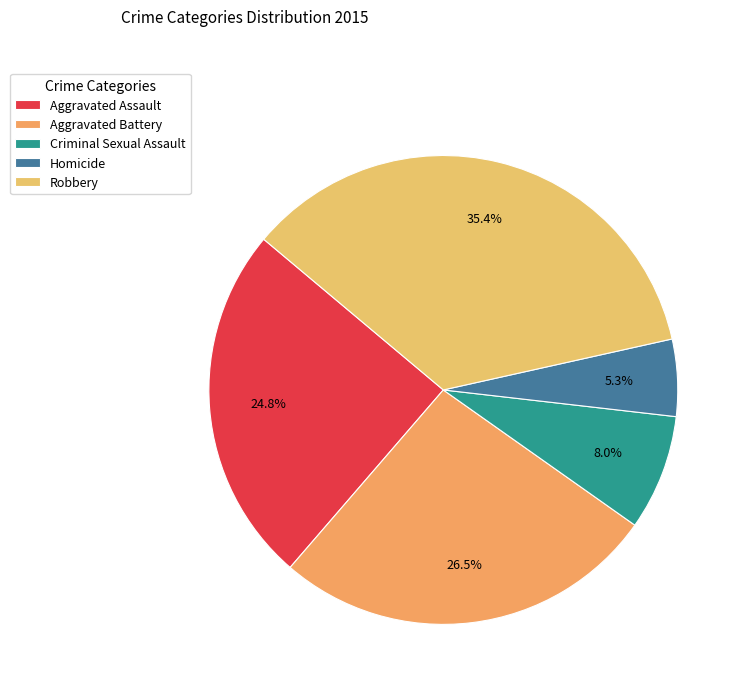

Which slice is the smallest?

Homicide